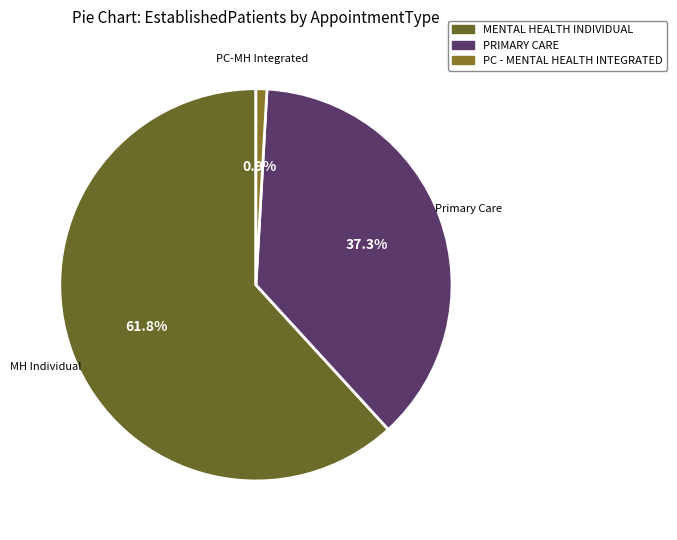

What is the largest slice in the pie chart?

MENTAL HEALTH INDIVIDUAL